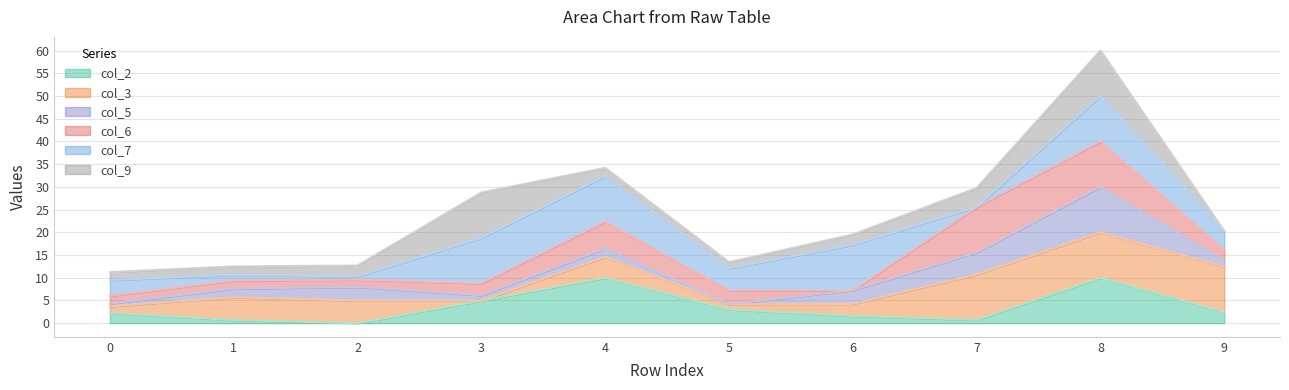

Does the chart display data point markers on the line(s)?

No